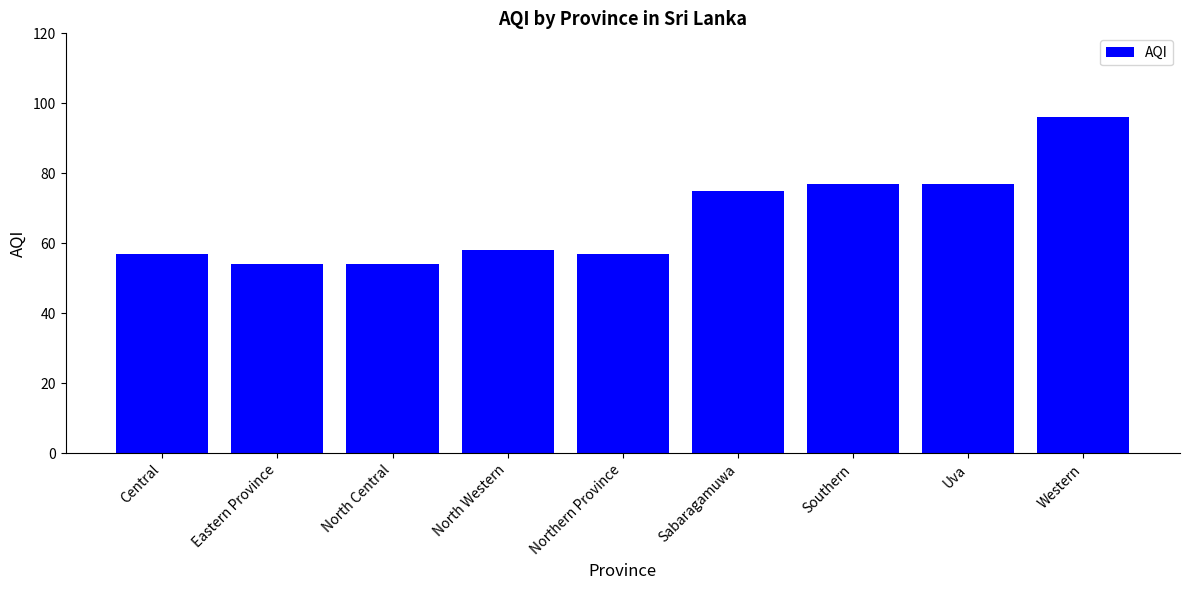

At which label is the value closest to 75?

Sabaragamuwa